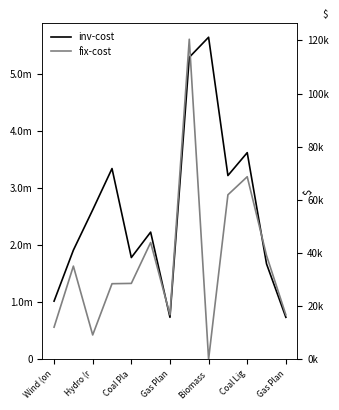

True or false: fix-cost and inv-cost intersect in this chart.

False